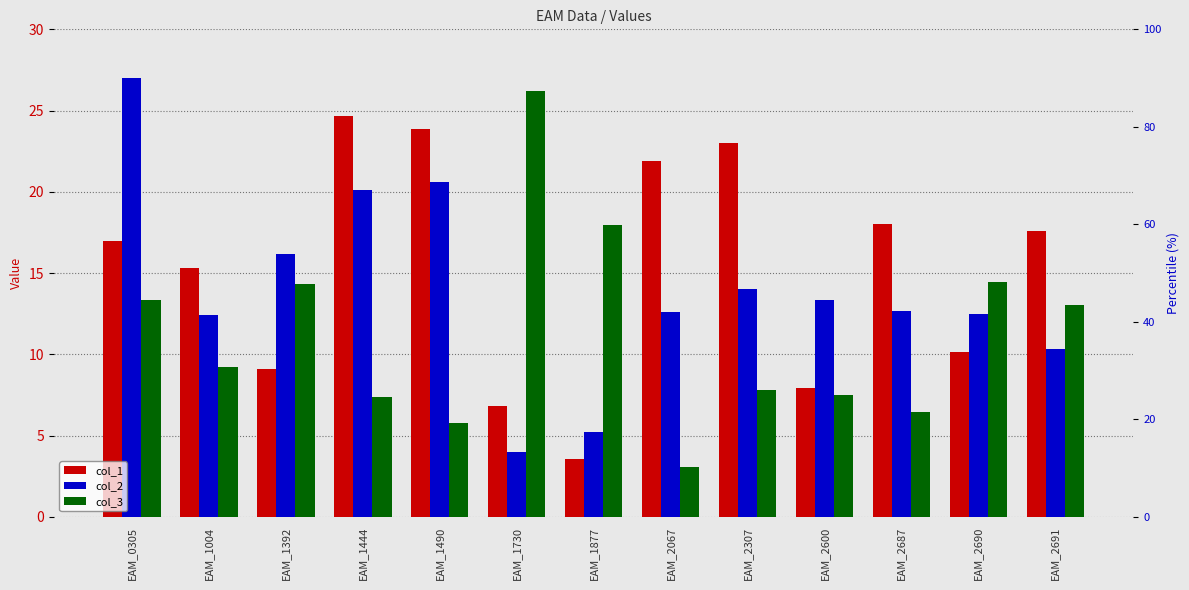

What is the maximum value shown in the chart?

27.0